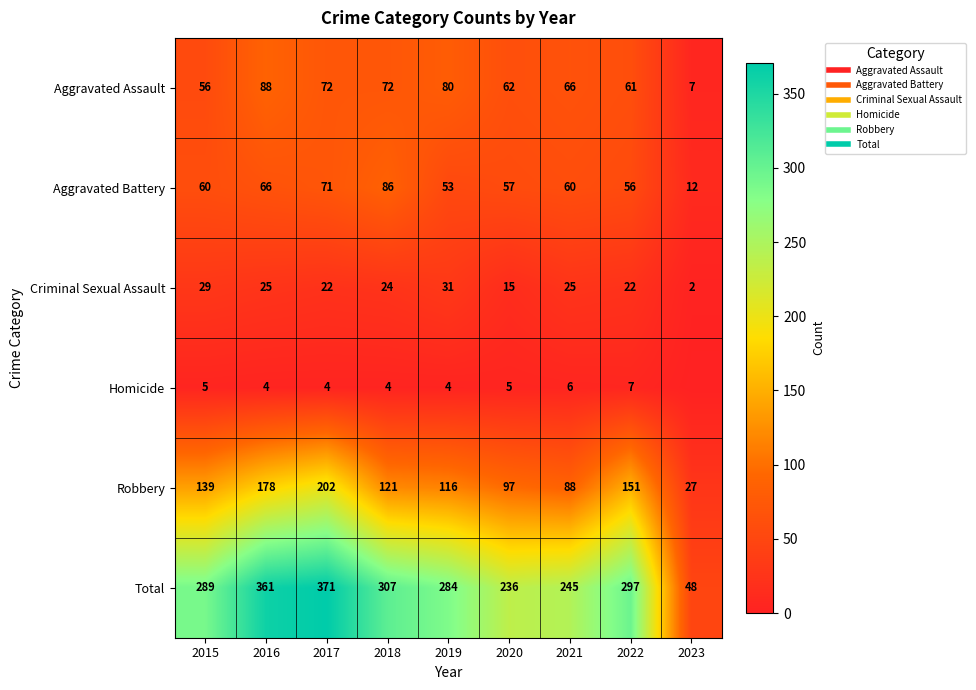

Is it true that Criminal Sexual Assault equals 43 at 2021?

False